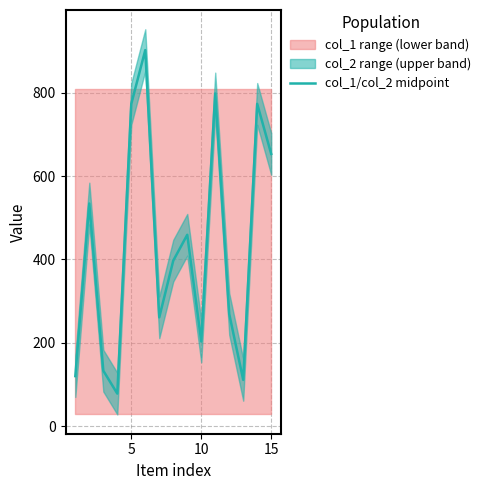

How many data points does each series have?

15